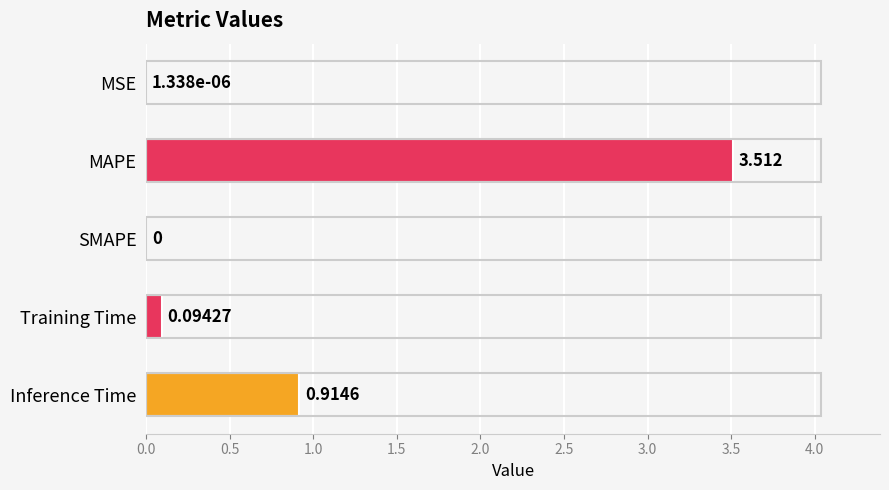

Where is the data nearest to the value 1?

Inference Time